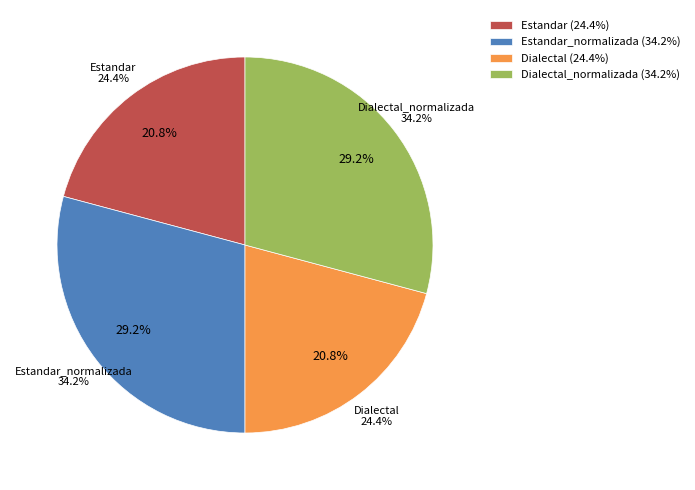

To the nearest percent, what is the difference between the Estandar and Estandar_normalizada slice percentages?

8%